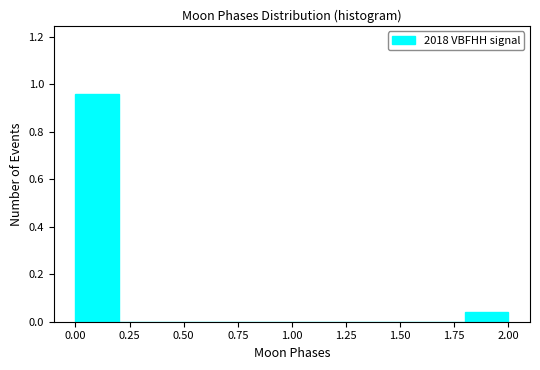

Reading left to right, list every bar in this chart as the range it spans on the x-axis followed by its height. The values are not printed on the chart, so give them approximately, as read against the axis.

0.0 to 0.2: 0.96
0.2 to 0.4: 0
0.4 to 0.6: 0
0.6 to 0.8: 0
0.8 to 1.0: 0
1.0 to 1.2: 0
1.2 to 1.4: 0
1.4 to 1.6: 0
1.6 to 1.8: 0
1.8 to 2.0: 0.04